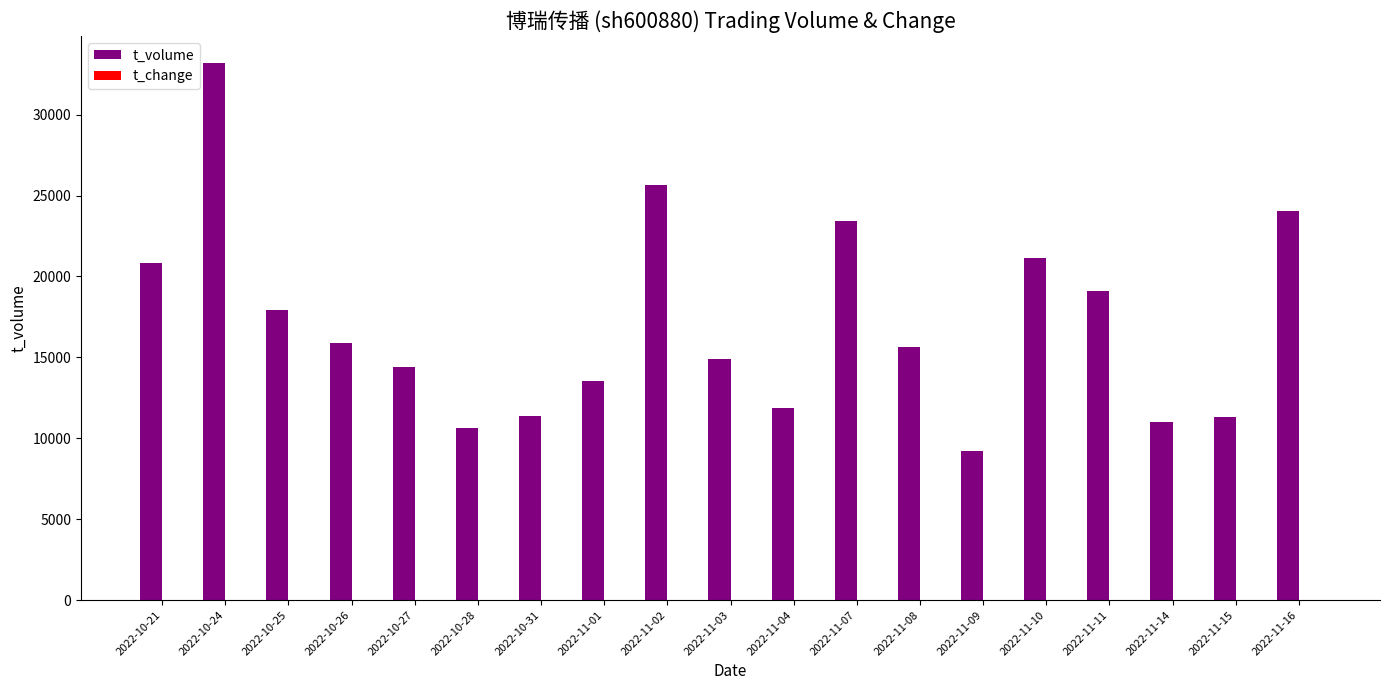

Which series changed the most between 2022-10-24 and 2022-11-03?

t_volume